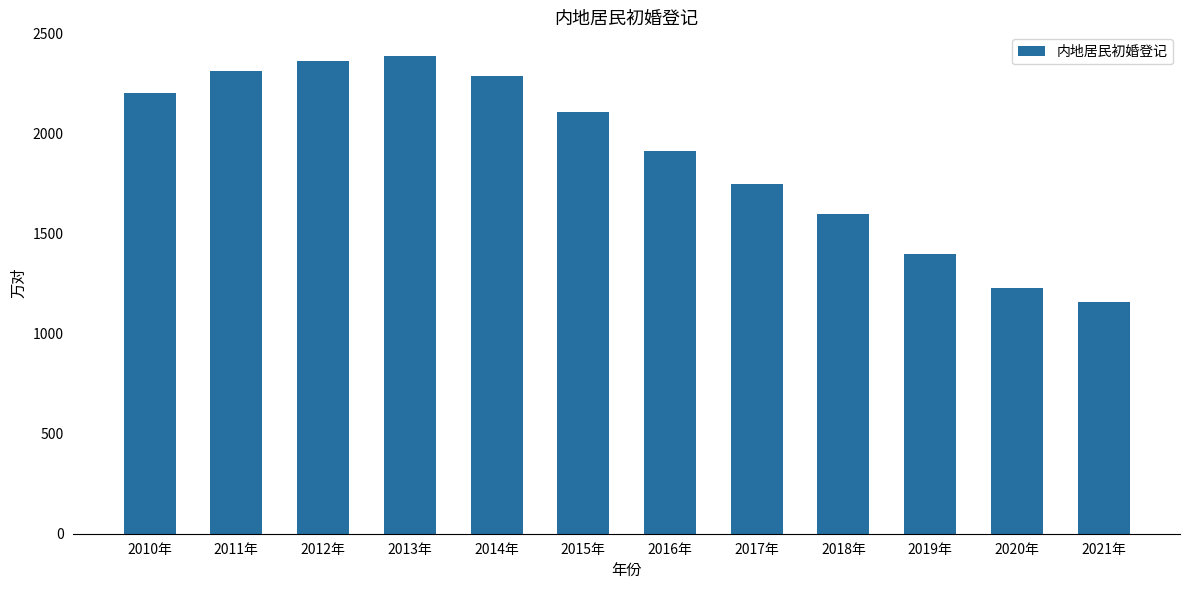

What is the sum of the values at 2012年 and 2019年?

3759.9